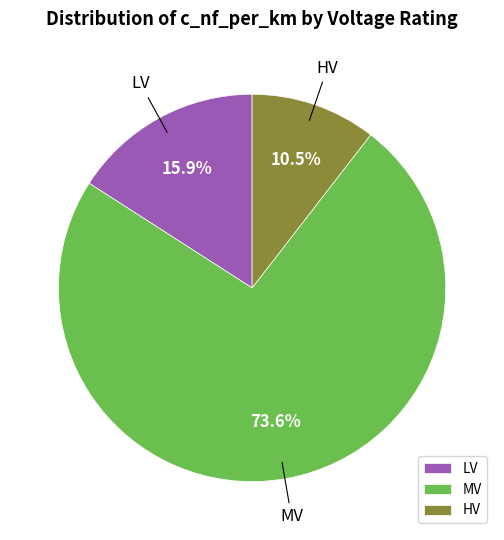

What percentage is NOT represented by MV?

26.4%